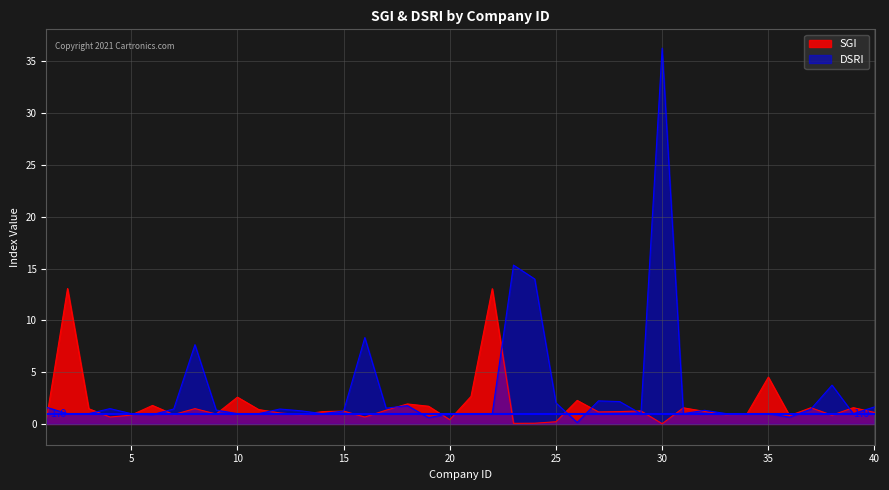

At which category is the sum across all series the highest?

30